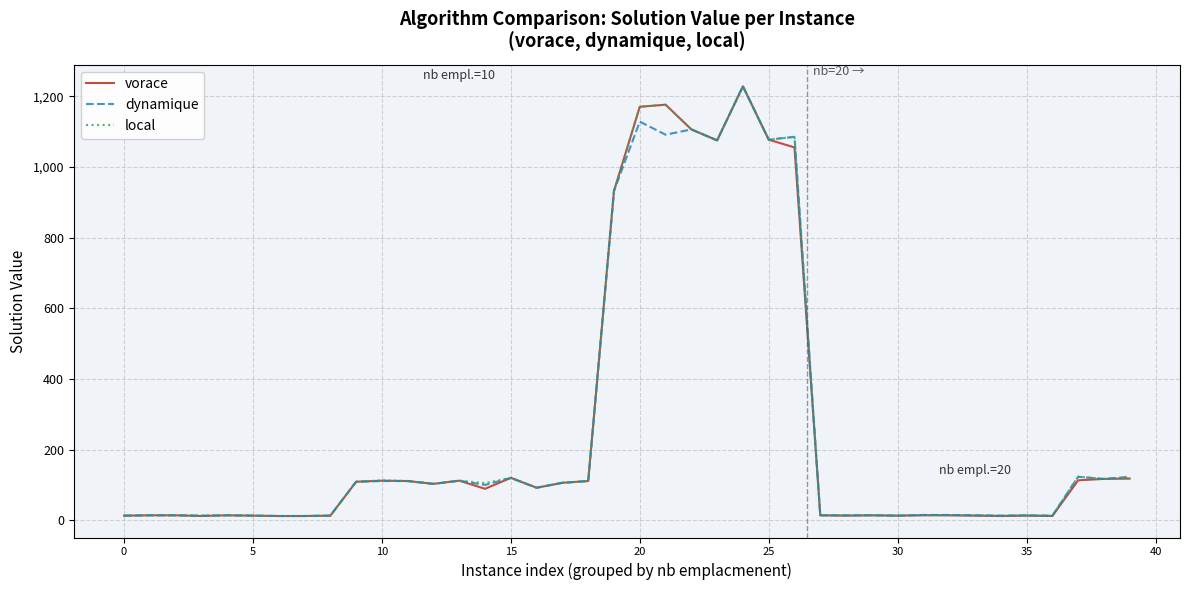

What is the maximum value shown in the chart?

1228